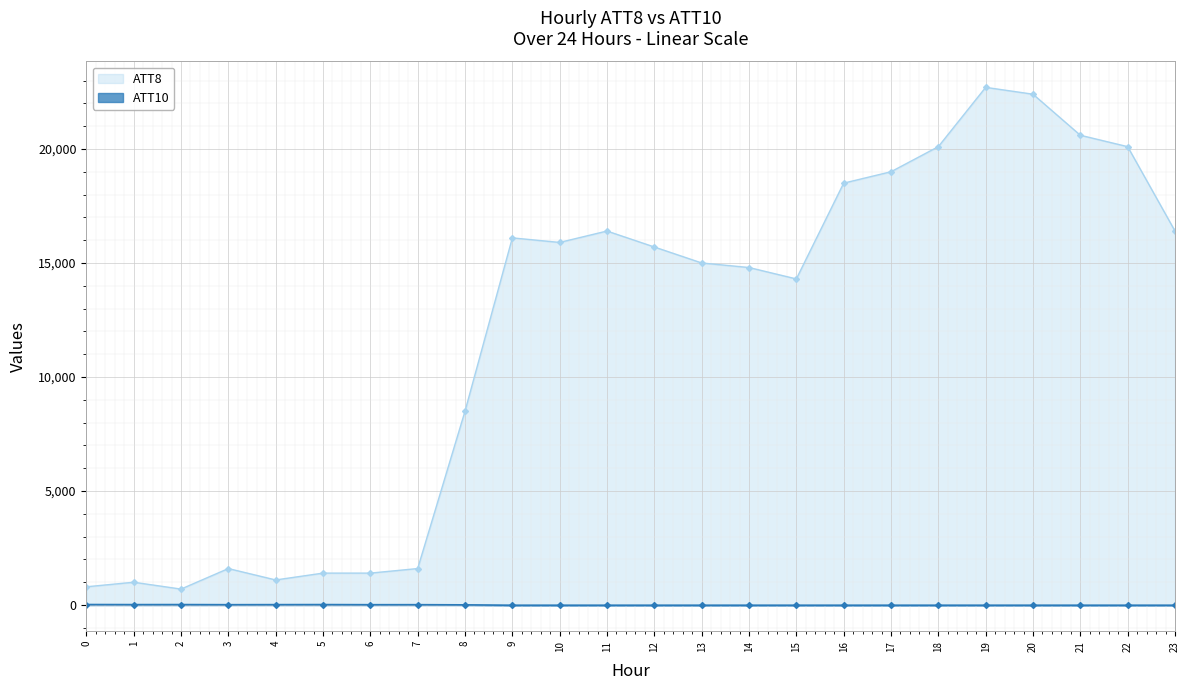

What value does the ATT10 series have at 1?

19.6